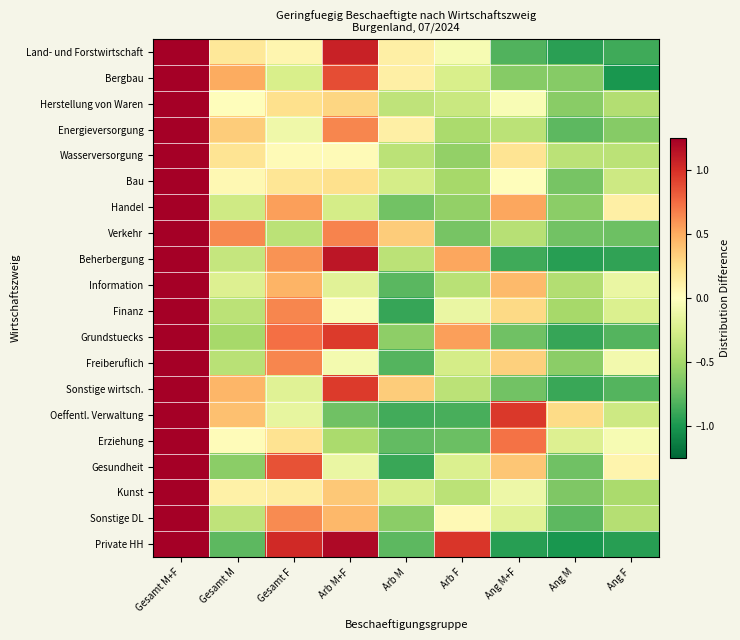

What is the total value across all series at Ang M?

-12.7